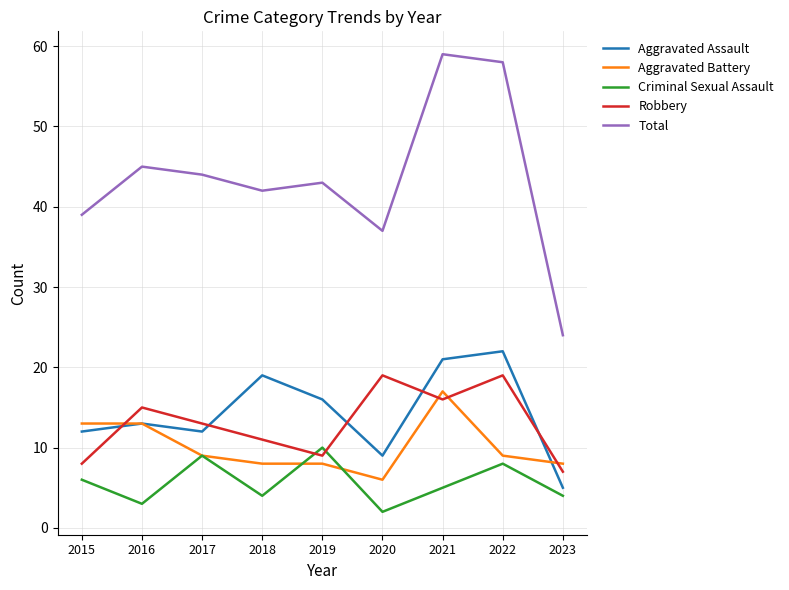

Is this an area chart (filled region under the line)?

No